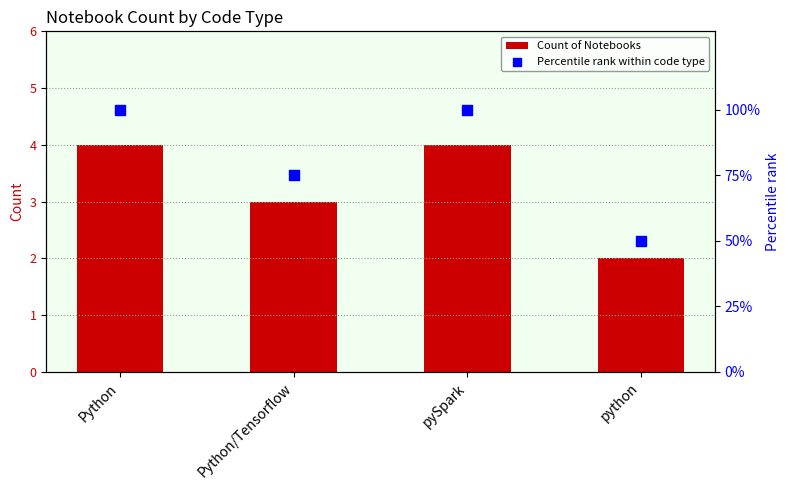

What is the total value across all series at python?

52